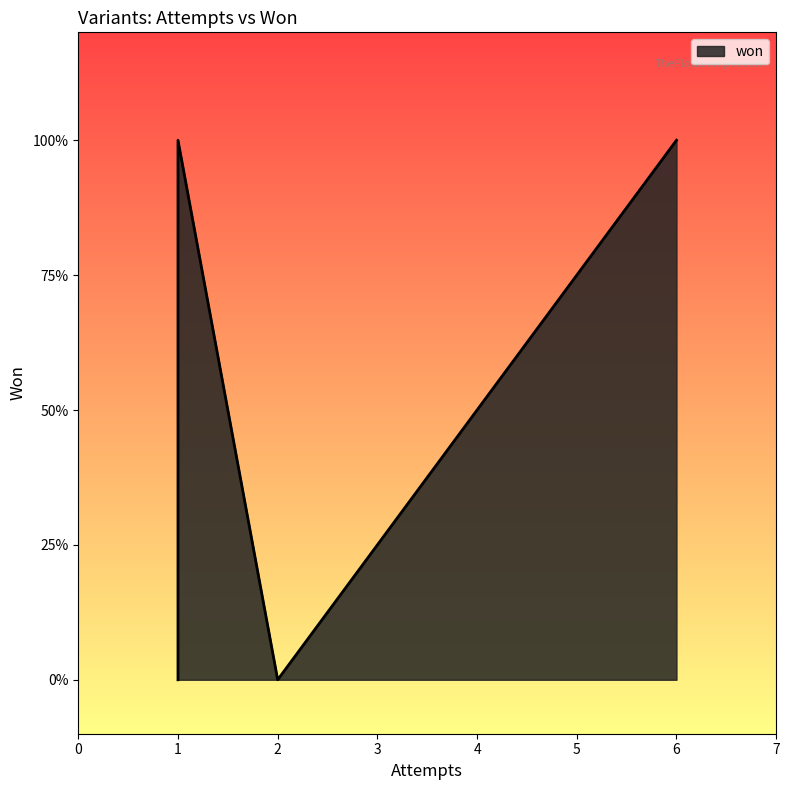

What is the difference between the maximum and minimum values?

1